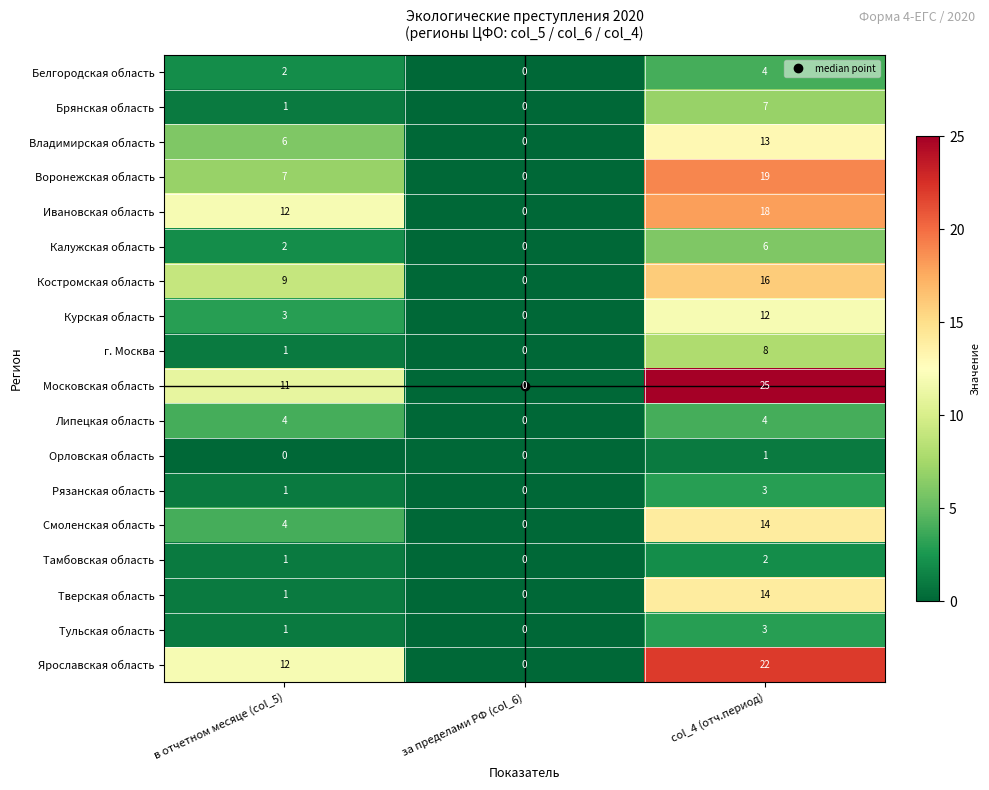

Rank the categories by Брянская область value from lowest to highest.

за пределами РФ (col_6), в отчетном месяце (col_5), col_4 (отч.период)